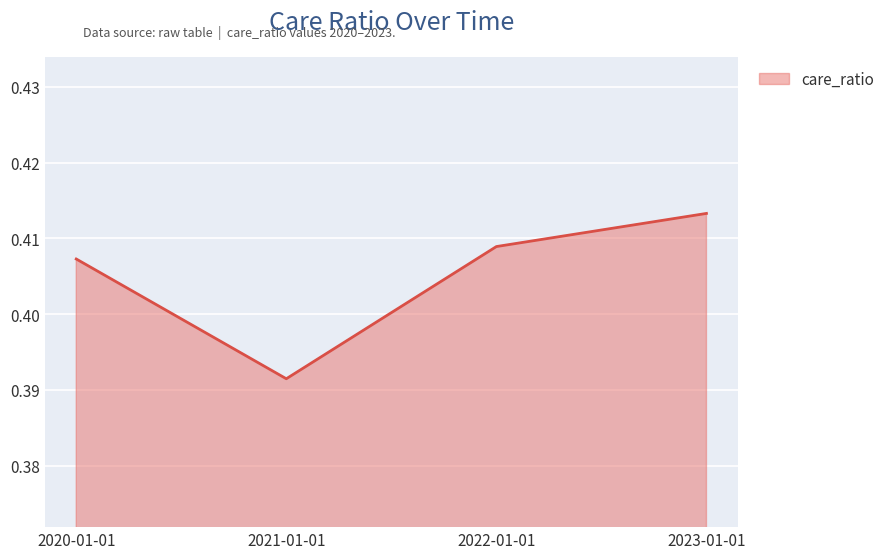

True or false: the data shows 0.1 at 2021-01-01.

False